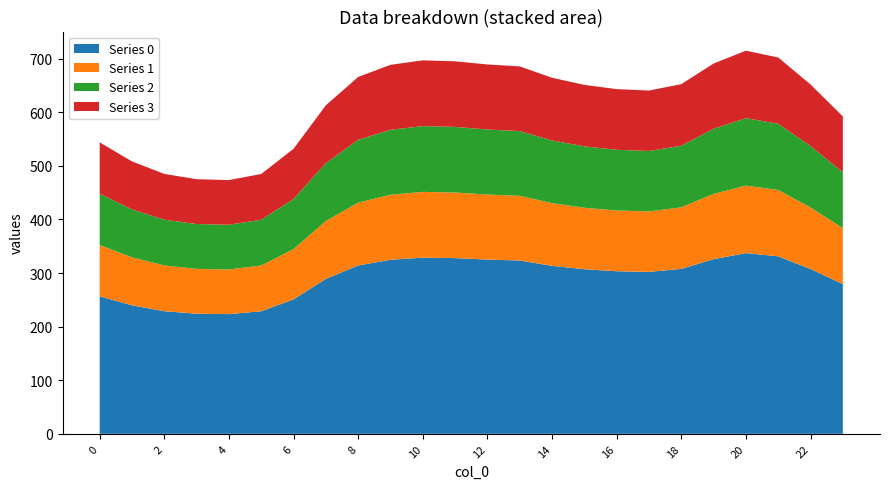

Reading left to right, transcribe all the data shown in this chart.

0: 256.5	239.7	228.7	224.1	223.3	228.7	250.9	289.1	314.1	324.7	328.7	327.8	325.1	323.3	313.4	307.1	303.4	302.1	307.7	325.9	337.2	331.2	307.4	279.3
1: 95.8	89.5	85.4	83.7	83.4	85.4	93.7	107.9	117.3	121.2	122.7	122.4	121.4	120.7	117.0	114.6	113.3	112.8	114.9	121.7	125.9	123.6	114.8	104.3
2: 95.8	89.5	85.4	83.7	83.4	85.4	93.7	107.9	117.3	121.2	122.7	122.4	121.4	120.7	117.0	114.6	113.3	112.8	114.9	121.7	125.9	123.6	114.8	104.3
3: 95.8	89.5	85.4	83.7	83.4	85.4	93.7	107.9	117.3	121.2	122.7	122.4	121.4	120.7	117.0	114.6	113.3	112.8	114.9	121.7	125.9	123.6	114.8	104.3